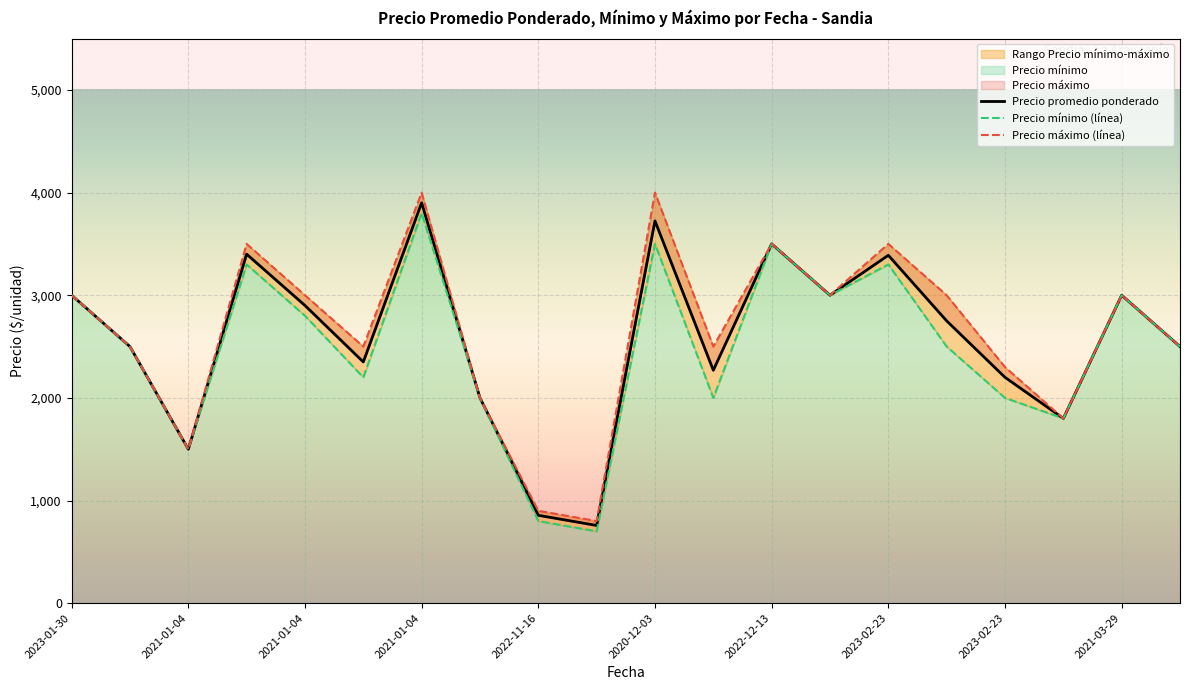

Count the number of categories in the chart.

20